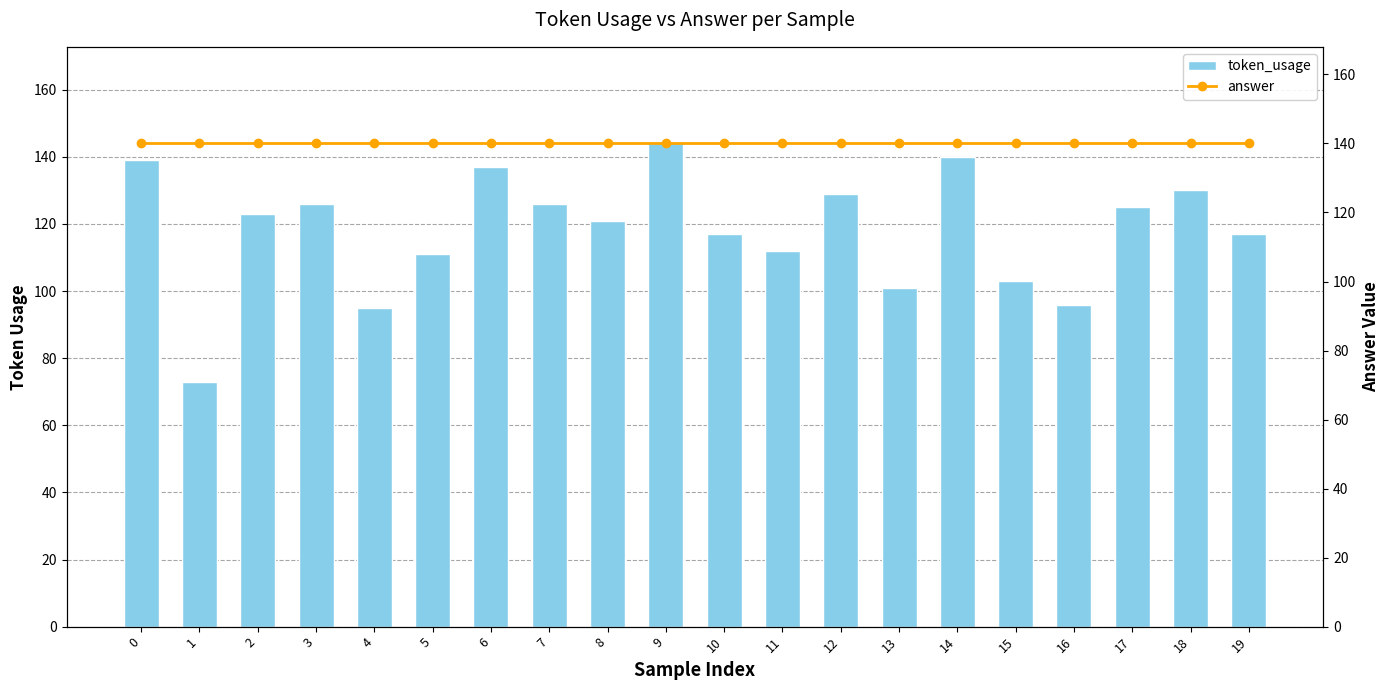

Are the bars grouped side by side (vs. stacked)?

Yes